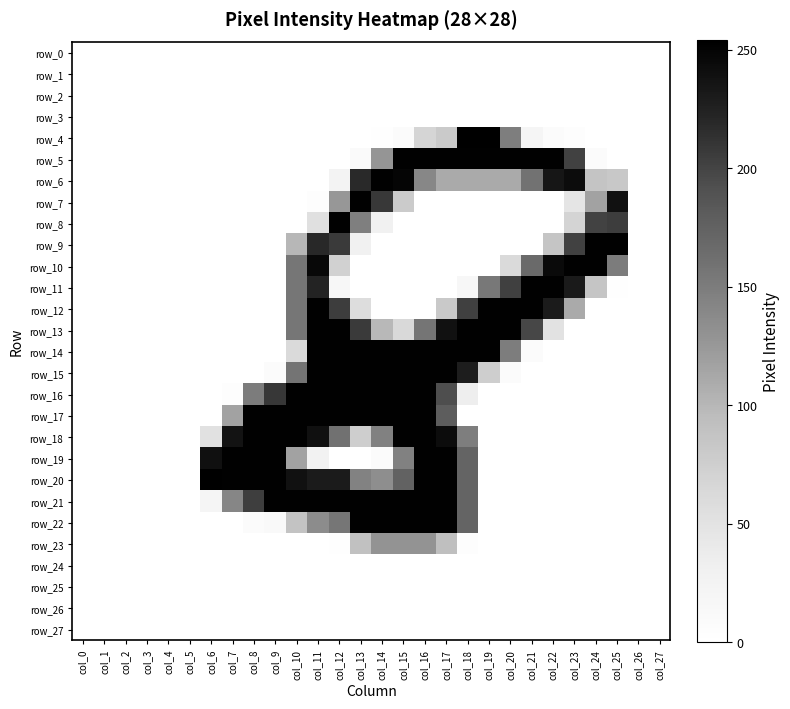

Reading left to right, list all the values displayed in this chart.

row_0: col_0=0	col_1=0	col_2=0	col_3=0	col_4=0	col_5=0	col_6=0	col_7=0	col_8=0	col_9=0	col_10=0	col_11=0	col_12=0	col_13=0	col_14=0	col_15=0	col_16=0	col_17=0	col_18=0	col_19=0	col_20=0	col_21=0	col_22=0	col_23=0	col_24=0	col_25=0	col_26=0	col_27=0
row_1: col_0=0	col_1=0	col_2=0	col_3=0	col_4=0	col_5=0	col_6=0	col_7=0	col_8=0	col_9=0	col_10=0	col_11=0	col_12=0	col_13=0	col_14=0	col_15=0	col_16=0	col_17=0	col_18=0	col_19=0	col_20=0	col_21=0	col_22=0	col_23=0	col_24=0	col_25=0	col_26=0	col_27=0
row_2: col_0=0	col_1=0	col_2=0	col_3=0	col_4=0	col_5=0	col_6=0	col_7=0	col_8=0	col_9=0	col_10=0	col_11=0	col_12=0	col_13=0	col_14=0	col_15=0	col_16=0	col_17=0	col_18=0	col_19=0	col_20=0	col_21=0	col_22=0	col_23=0	col_24=0	col_25=0	col_26=0	col_27=0
row_3: col_0=0	col_1=0	col_2=0	col_3=0	col_4=0	col_5=0	col_6=0	col_7=0	col_8=0	col_9=0	col_10=0	col_11=0	col_12=0	col_13=0	col_14=0	col_15=0	col_16=0	col_17=0	col_18=0	col_19=0	col_20=0	col_21=0	col_22=0	col_23=0	col_24=0	col_25=0	col_26=0	col_27=0
row_4: col_0=0	col_1=0	col_2=0	col_3=0	col_4=0	col_5=0	col_6=0	col_7=0	col_8=0	col_9=0	col_10=0	col_11=0	col_12=0	col_13=0	col_14=2	col_15=7	col_16=68	col_17=80	col_18=254	col_19=254	col_20=148	col_21=21	col_22=7	col_23=4	col_24=0	col_25=0	col_26=0	col_27=0
row_5: col_0=0	col_1=0	col_2=0	col_3=0	col_4=0	col_5=0	col_6=0	col_7=0	col_8=0	col_9=0	col_10=0	col_11=0	col_12=0	col_13=9	col_14=127	col_15=253	col_16=253	col_17=253	col_18=253	col_19=253	col_20=253	col_21=253	col_22=253	col_23=202	col_24=7	col_25=0	col_26=0	col_27=0
row_6: col_0=0	col_1=0	col_2=0	col_3=0	col_4=0	col_5=0	col_6=0	col_7=0	col_8=0	col_9=0	col_10=0	col_11=0	col_12=25	col_13=219	col_14=253	col_15=249	col_16=140	col_17=111	col_18=111	col_19=111	col_20=111	col_21=159	col_22=235	col_23=243	col_24=87	col_25=83	col_26=0	col_27=0
row_7: col_0=0	col_1=0	col_2=0	col_3=0	col_4=0	col_5=0	col_6=0	col_7=0	col_8=0	col_9=0	col_10=0	col_11=4	col_12=126	col_13=253	col_14=208	col_15=79	col_16=0	col_17=0	col_18=0	col_19=0	col_20=0	col_21=0	col_22=0	col_23=47	col_24=117	col_25=239	col_26=0	col_27=0
row_8: col_0=0	col_1=0	col_2=0	col_3=0	col_4=0	col_5=0	col_6=0	col_7=0	col_8=0	col_9=0	col_10=0	col_11=53	col_12=253	col_13=147	col_14=29	col_15=0	col_16=0	col_17=0	col_18=0	col_19=0	col_20=0	col_21=0	col_22=0	col_23=69	col_24=201	col_25=205	col_26=0	col_27=0
row_9: col_0=0	col_1=0	col_2=0	col_3=0	col_4=0	col_5=0	col_6=0	col_7=0	col_8=0	col_9=0	col_10=100	col_11=220	col_12=207	col_13=29	col_14=0	col_15=0	col_16=0	col_17=0	col_18=0	col_19=0	col_20=0	col_21=0	col_22=86	col_23=202	col_24=253	col_25=253	col_26=0	col_27=0
row_10: col_0=0	col_1=0	col_2=0	col_3=0	col_4=0	col_5=0	col_6=0	col_7=0	col_8=0	col_9=0	col_10=155	col_11=247	col_12=72	col_13=0	col_14=0	col_15=0	col_16=0	col_17=0	col_18=0	col_19=0	col_20=62	col_21=167	col_22=245	col_23=253	col_24=253	col_25=150	col_26=0	col_27=0
row_11: col_0=0	col_1=0	col_2=0	col_3=0	col_4=0	col_5=0	col_6=0	col_7=0	col_8=0	col_9=0	col_10=155	col_11=223	col_12=17	col_13=0	col_14=0	col_15=0	col_16=0	col_17=0	col_18=16	col_19=153	col_20=203	col_21=253	col_22=253	col_23=231	col_24=86	col_25=2	col_26=0	col_27=0
row_12: col_0=0	col_1=0	col_2=0	col_3=0	col_4=0	col_5=0	col_6=0	col_7=0	col_8=0	col_9=0	col_10=155	col_11=253	col_12=205	col_13=57	col_14=0	col_15=0	col_16=0	col_17=81	col_18=203	col_19=253	col_20=253	col_21=253	col_22=230	col_23=111	col_24=0	col_25=0	col_26=0	col_27=0
row_13: col_0=0	col_1=0	col_2=0	col_3=0	col_4=0	col_5=0	col_6=0	col_7=0	col_8=0	col_9=0	col_10=155	col_11=253	col_12=253	col_13=207	col_14=99	col_15=63	col_16=156	col_17=239	col_18=253	col_19=253	col_20=253	col_21=198	col_22=51	col_23=0	col_24=0	col_25=0	col_26=0	col_27=0
row_14: col_0=0	col_1=0	col_2=0	col_3=0	col_4=0	col_5=0	col_6=0	col_7=0	col_8=0	col_9=0	col_10=61	col_11=253	col_12=253	col_13=253	col_14=253	col_15=253	col_16=253	col_17=253	col_18=253	col_19=253	col_20=149	col_21=8	col_22=0	col_23=0	col_24=0	col_25=0	col_26=0	col_27=0
row_15: col_0=0	col_1=0	col_2=0	col_3=0	col_4=0	col_5=0	col_6=0	col_7=0	col_8=0	col_9=8	col_10=157	col_11=253	col_12=253	col_13=253	col_14=253	col_15=253	col_16=253	col_17=253	col_18=229	col_19=76	col_20=8	col_21=0	col_22=0	col_23=0	col_24=0	col_25=0	col_26=0	col_27=0
row_16: col_0=0	col_1=0	col_2=0	col_3=0	col_4=0	col_5=0	col_6=0	col_7=4	col_8=150	col_9=209	col_10=253	col_11=253	col_12=253	col_13=253	col_14=253	col_15=253	col_16=253	col_17=193	col_18=34	col_19=0	col_20=0	col_21=0	col_22=0	col_23=0	col_24=0	col_25=0	col_26=0	col_27=0
row_17: col_0=0	col_1=0	col_2=0	col_3=0	col_4=0	col_5=0	col_6=0	col_7=117	col_8=253	col_9=253	col_10=253	col_11=253	col_12=253	col_13=253	col_14=253	col_15=253	col_16=253	col_17=179	col_18=0	col_19=0	col_20=0	col_21=0	col_22=0	col_23=0	col_24=0	col_25=0	col_26=0	col_27=0
row_18: col_0=0	col_1=0	col_2=0	col_3=0	col_4=0	col_5=0	col_6=52	col_7=237	col_8=253	col_9=253	col_10=253	col_11=240	col_12=160	col_13=76	col_14=145	col_15=253	col_16=253	col_17=243	col_18=148	col_19=0	col_20=0	col_21=0	col_22=0	col_23=0	col_24=0	col_25=0	col_26=0	col_27=0
row_19: col_0=0	col_1=0	col_2=0	col_3=0	col_4=0	col_5=0	col_6=240	col_7=253	col_8=253	col_9=253	col_10=117	col_11=26	col_12=0	col_13=0	col_14=7	col_15=145	col_16=253	col_17=253	col_18=172	col_19=0	col_20=0	col_21=0	col_22=0	col_23=0	col_24=0	col_25=0	col_26=0	col_27=0
row_20: col_0=0	col_1=0	col_2=0	col_3=0	col_4=0	col_5=0	col_6=254	col_7=253	col_8=253	col_9=253	col_10=239	col_11=230	col_12=230	col_13=144	col_14=133	col_15=174	col_16=253	col_17=253	col_18=172	col_19=0	col_20=0	col_21=0	col_22=0	col_23=0	col_24=0	col_25=0	col_26=0	col_27=0
row_21: col_0=0	col_1=0	col_2=0	col_3=0	col_4=0	col_5=0	col_6=21	col_7=141	col_8=204	col_9=253	col_10=253	col_11=253	col_12=253	col_13=253	col_14=253	col_15=253	col_16=253	col_17=253	col_18=172	col_19=0	col_20=0	col_21=0	col_22=0	col_23=0	col_24=0	col_25=0	col_26=0	col_27=0
row_22: col_0=0	col_1=0	col_2=0	col_3=0	col_4=0	col_5=0	col_6=0	col_7=0	col_8=7	col_9=12	col_10=88	col_11=135	col_12=155	col_13=253	col_14=253	col_15=253	col_16=253	col_17=253	col_18=172	col_19=0	col_20=0	col_21=0	col_22=0	col_23=0	col_24=0	col_25=0	col_26=0	col_27=0
row_23: col_0=0	col_1=0	col_2=0	col_3=0	col_4=0	col_5=0	col_6=0	col_7=0	col_8=0	col_9=0	col_10=0	col_11=0	col_12=1	col_13=91	col_14=129	col_15=129	col_16=129	col_17=93	col_18=4	col_19=0	col_20=0	col_21=0	col_22=0	col_23=0	col_24=0	col_25=0	col_26=0	col_27=0
row_24: col_0=0	col_1=0	col_2=0	col_3=0	col_4=0	col_5=0	col_6=0	col_7=0	col_8=0	col_9=0	col_10=0	col_11=0	col_12=0	col_13=0	col_14=0	col_15=0	col_16=0	col_17=0	col_18=0	col_19=0	col_20=0	col_21=0	col_22=0	col_23=0	col_24=0	col_25=0	col_26=0	col_27=0
row_25: col_0=0	col_1=0	col_2=0	col_3=0	col_4=0	col_5=0	col_6=0	col_7=0	col_8=0	col_9=0	col_10=0	col_11=0	col_12=0	col_13=0	col_14=0	col_15=0	col_16=0	col_17=0	col_18=0	col_19=0	col_20=0	col_21=0	col_22=0	col_23=0	col_24=0	col_25=0	col_26=0	col_27=0
row_26: col_0=0	col_1=0	col_2=0	col_3=0	col_4=0	col_5=0	col_6=0	col_7=0	col_8=0	col_9=0	col_10=0	col_11=0	col_12=0	col_13=0	col_14=0	col_15=0	col_16=0	col_17=0	col_18=0	col_19=0	col_20=0	col_21=0	col_22=0	col_23=0	col_24=0	col_25=0	col_26=0	col_27=0
row_27: col_0=0	col_1=0	col_2=0	col_3=0	col_4=0	col_5=0	col_6=0	col_7=0	col_8=0	col_9=0	col_10=0	col_11=0	col_12=0	col_13=0	col_14=0	col_15=0	col_16=0	col_17=0	col_18=0	col_19=0	col_20=0	col_21=0	col_22=0	col_23=0	col_24=0	col_25=0	col_26=0	col_27=0